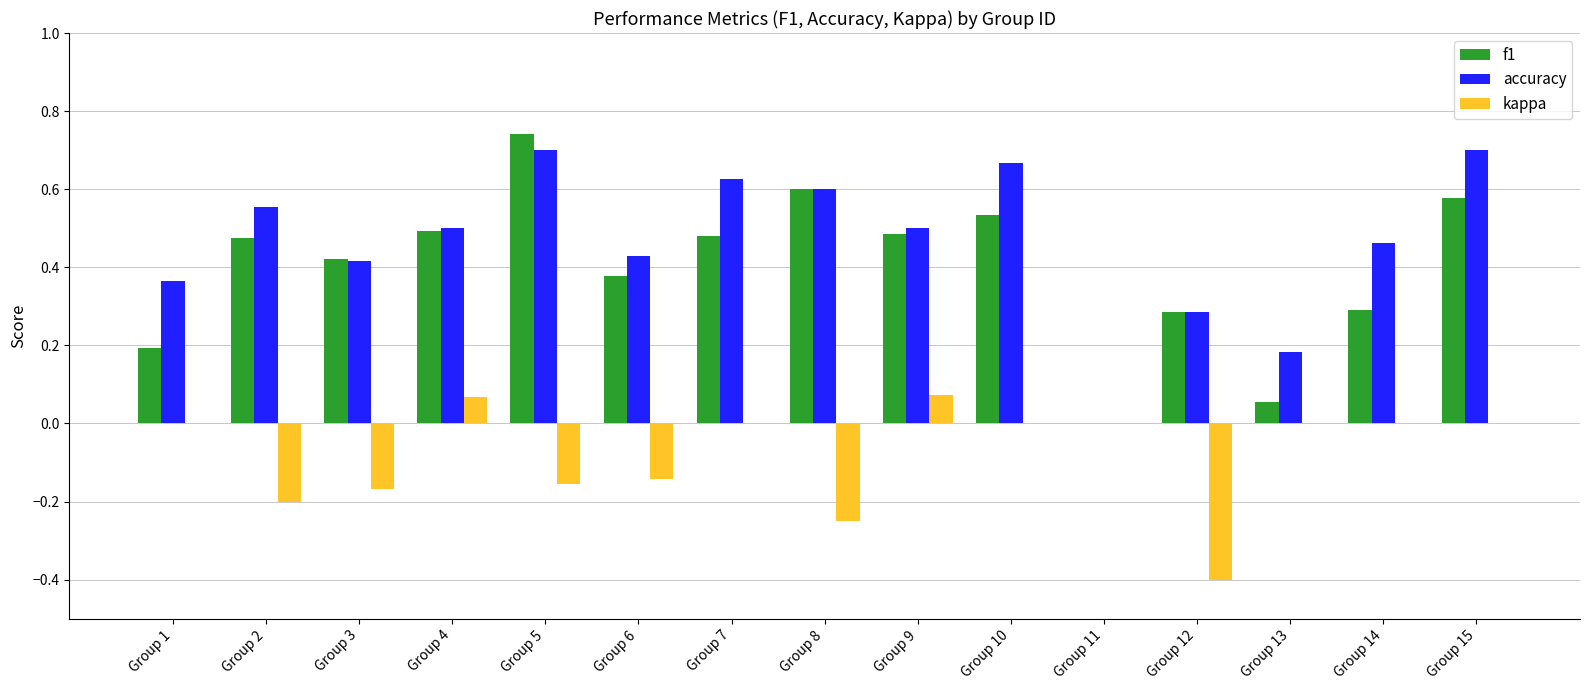

Is the value of accuracy at Group 9 greater than the value of f1 at Group 8?

No